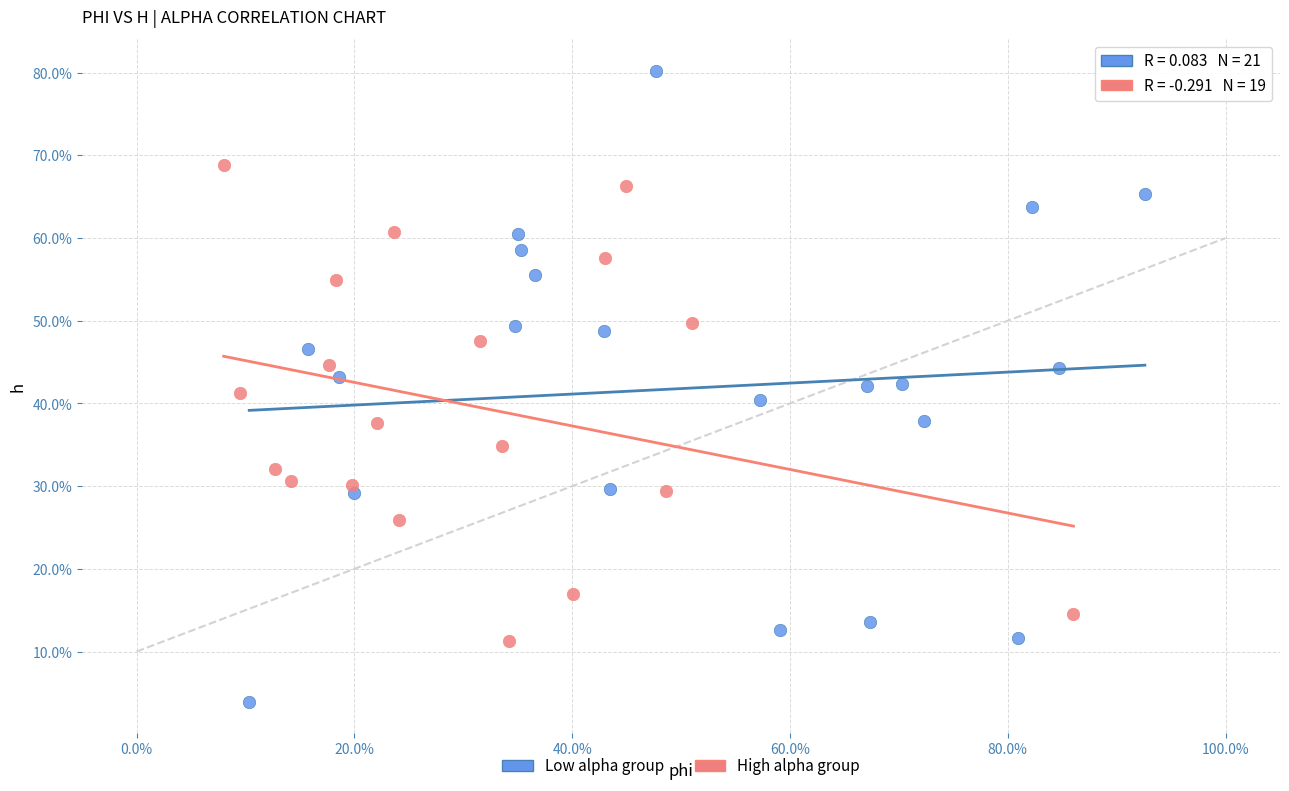

What are all the series names shown in the legend?

Low alpha group, High alpha group